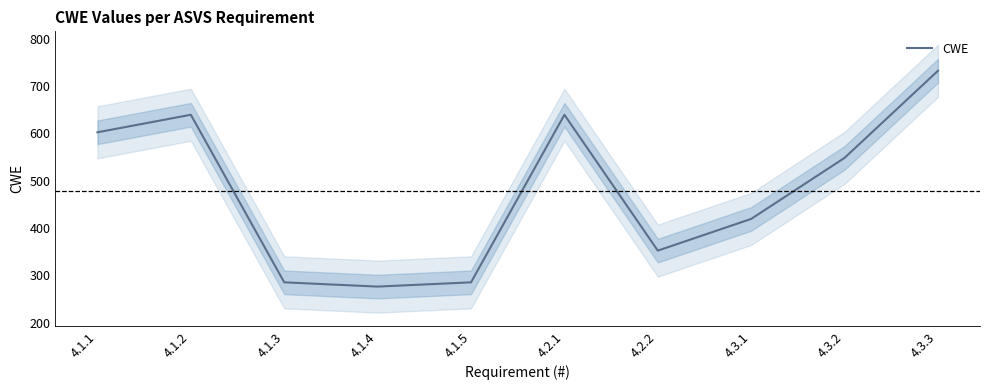

How many interior local peaks (higher than both neighbors) does the data have?

2